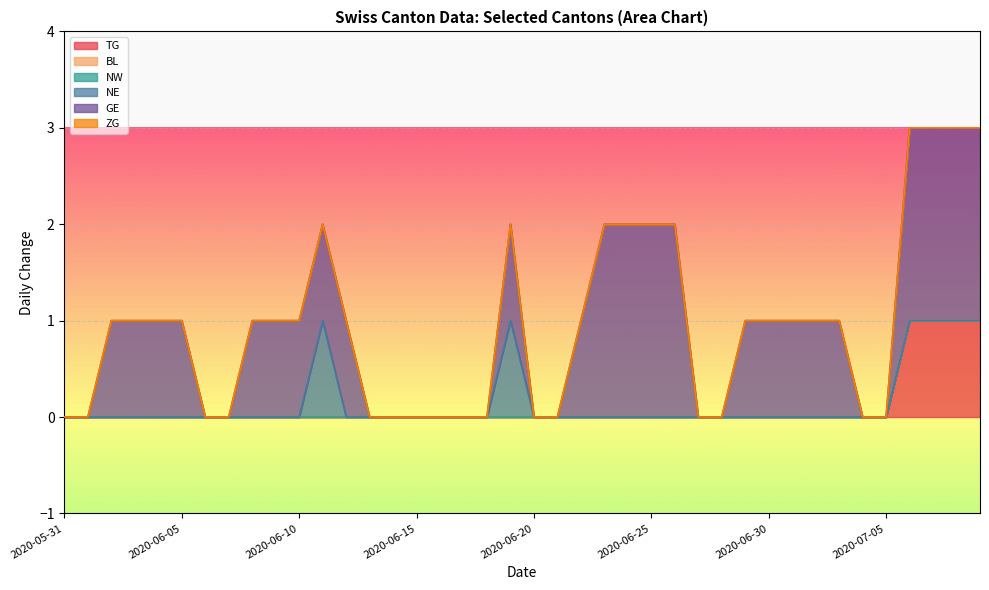

At which label does ZG reach its minimum?

2020-05-31